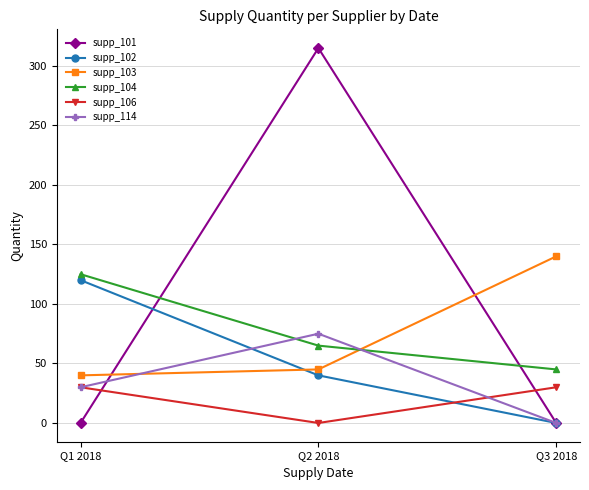

What is the maximum value shown in the chart?

315